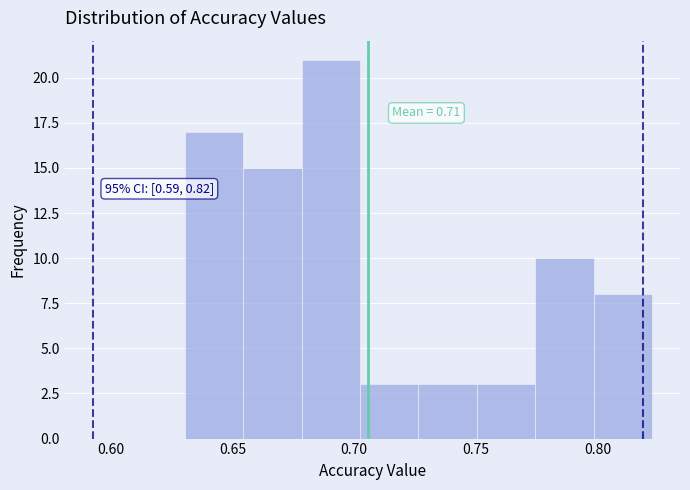

Which range on the x-axis has the tallest bar?

0.680 to 0.700